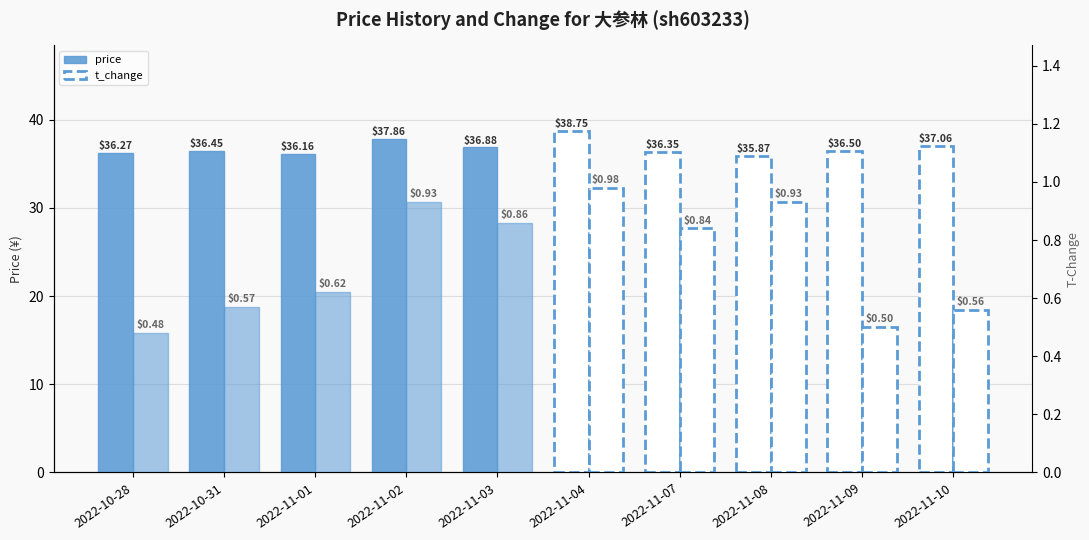

What is the label of the 2nd bar from the left?

2022-10-31